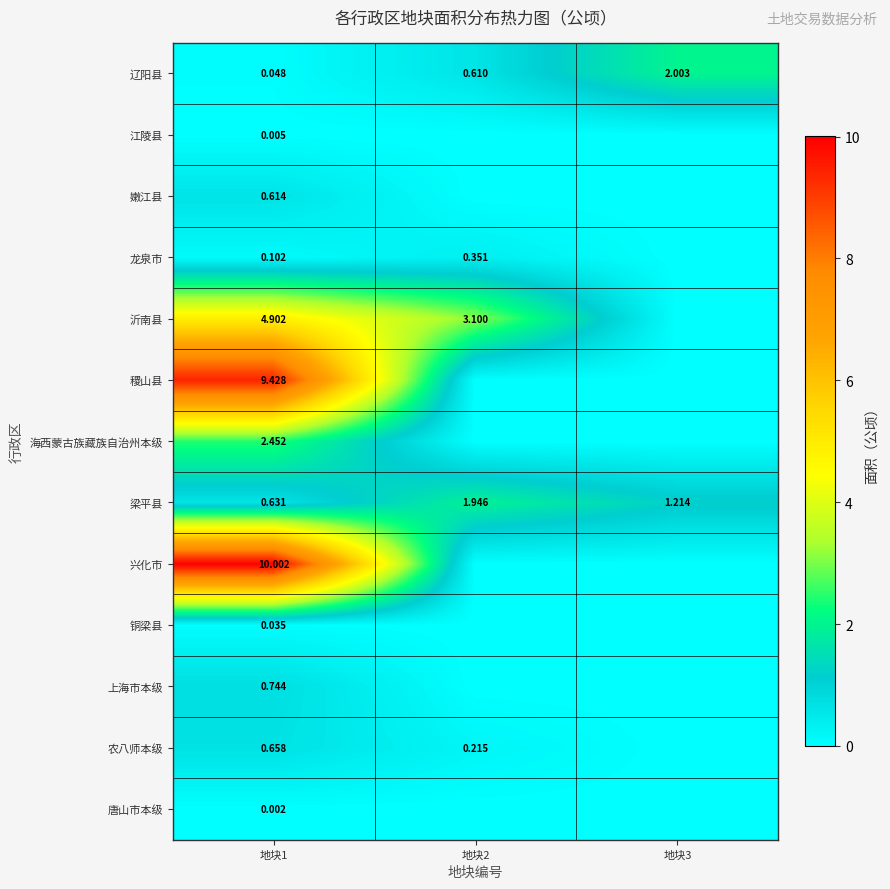

What is the total value across all series at 地块3?

3.2